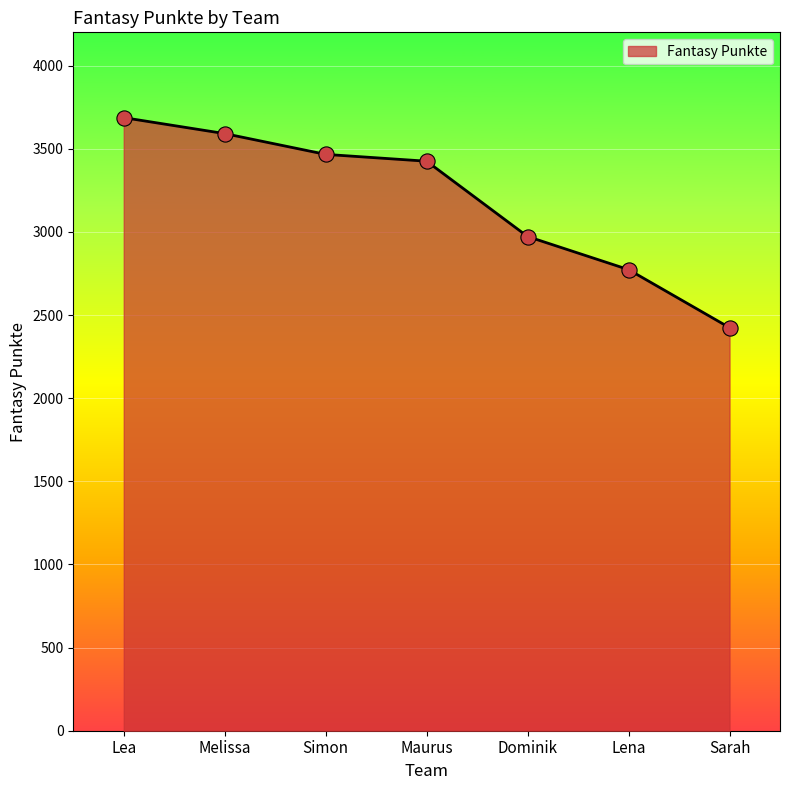

What is the change in value from Lea to Dominik?

-715